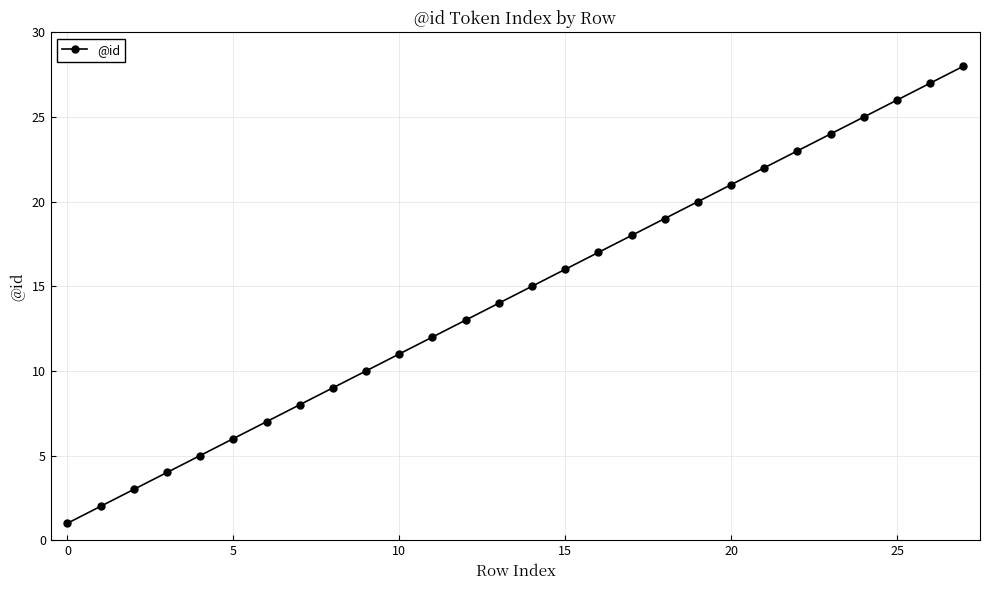

What is the minimum value shown in the chart?

1